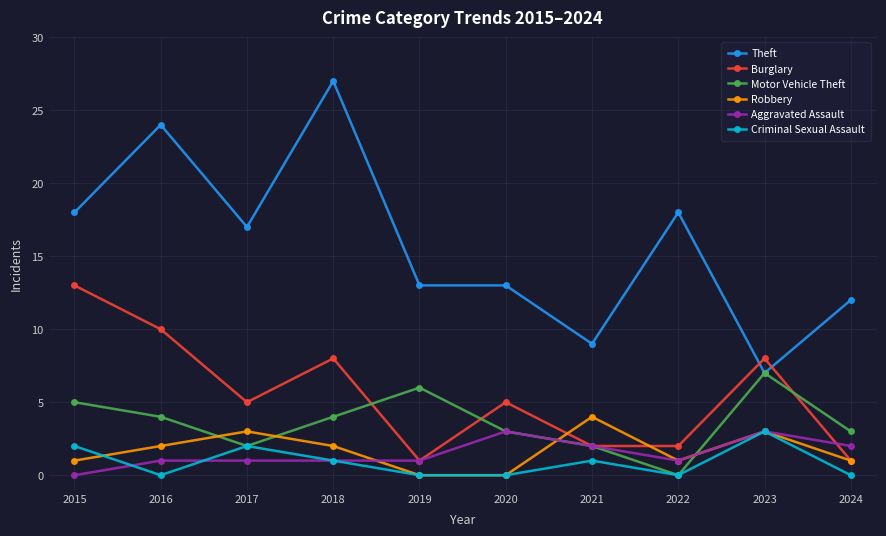

True or false: Criminal Sexual Assault has a value of 0 at 2016.

True